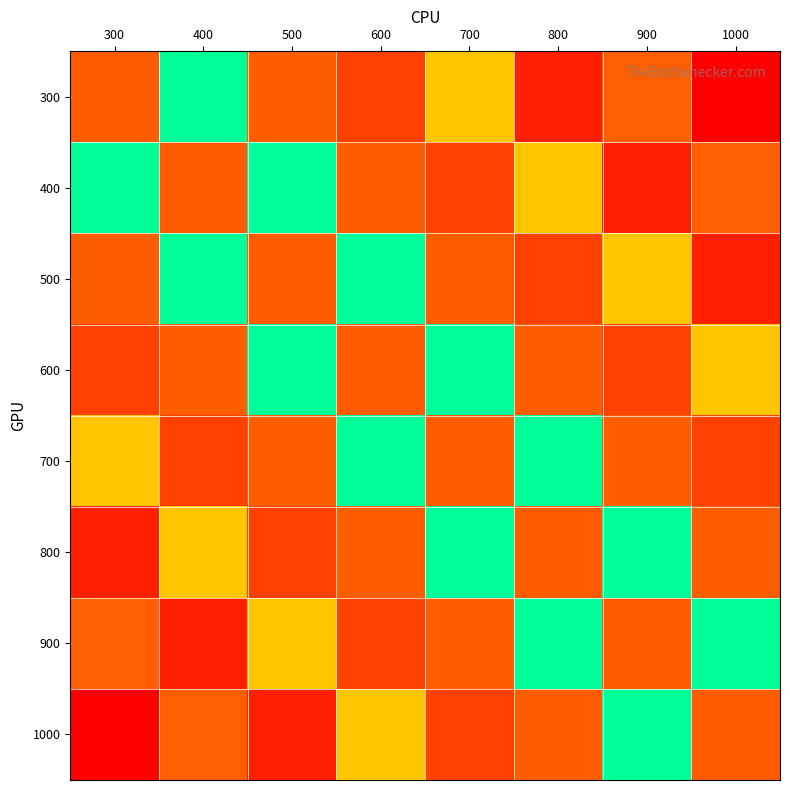

Reading right to left, what are all the values shown in this chart?

300: 1000=7.2	900=9.3	800=7.9	700=10.8	600=8.6	500=9.2	400=13.7	300=9.2
400: 1000=9.3	900=7.9	800=10.8	700=8.6	600=9.2	500=13.7	400=9.2	300=13.7
500: 1000=7.9	900=10.8	800=8.6	700=9.2	600=13.7	500=9.2	400=13.7	300=9.2
600: 1000=10.8	900=8.6	800=9.2	700=13.7	600=9.2	500=13.7	400=9.2	300=8.6
700: 1000=8.6	900=9.2	800=13.7	700=9.2	600=13.7	500=9.2	400=8.6	300=10.8
800: 1000=9.2	900=13.7	800=9.2	700=13.7	600=9.2	500=8.6	400=10.8	300=7.9
900: 1000=13.7	900=9.2	800=13.7	700=9.2	600=8.6	500=10.8	400=7.9	300=9.3
1000: 1000=9.2	900=13.7	800=9.2	700=8.6	600=10.8	500=7.9	400=9.3	300=7.2